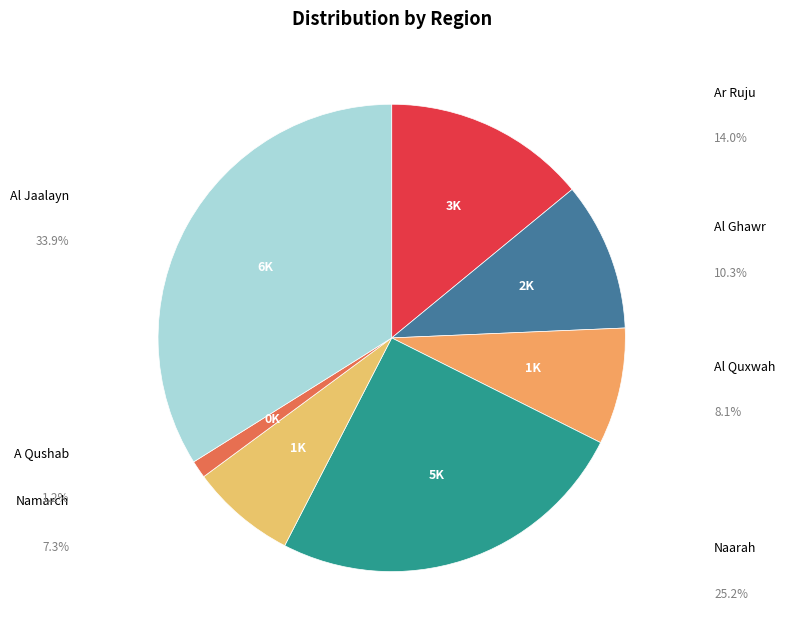

Does Namarch account for over 50% of the chart?

No